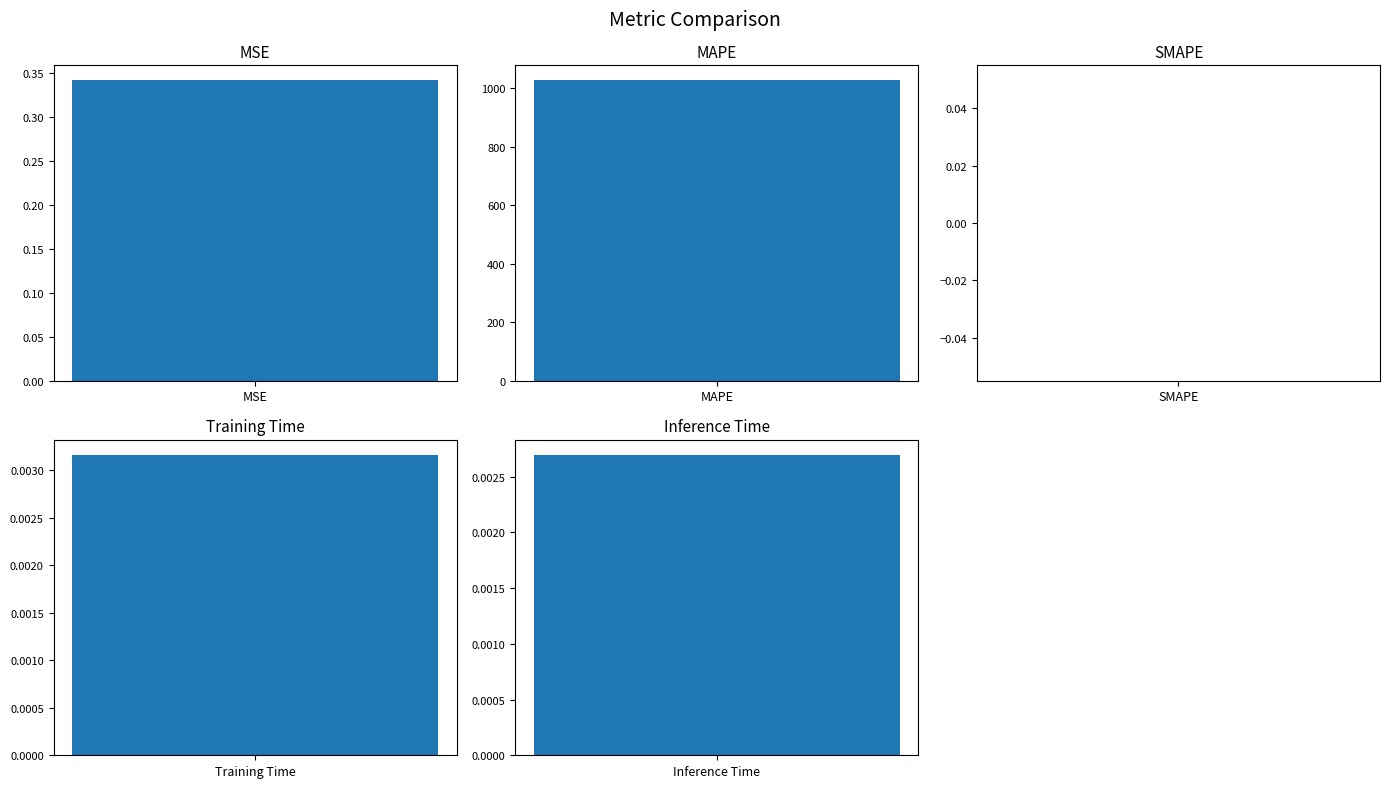

What is the difference between the maximum and second lowest values?

1027.0